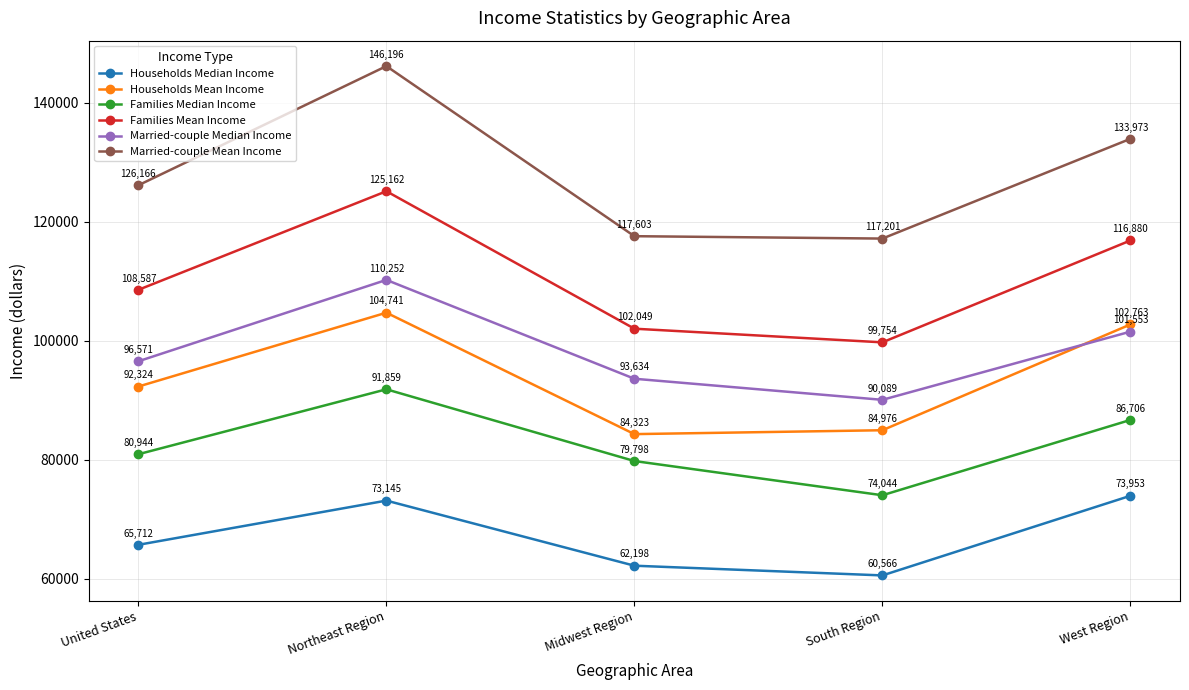

At which category does Married-couple Mean Income reach its first local peak?

Northeast Region